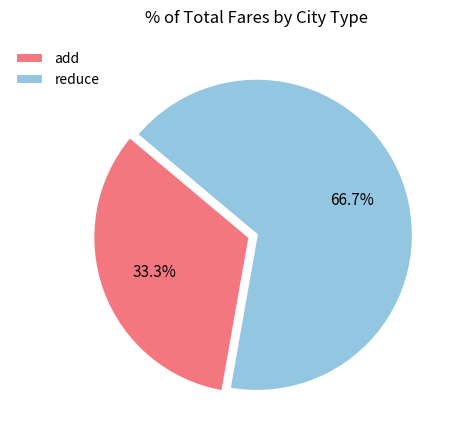

Does reduce represent more than half of the total?

Yes